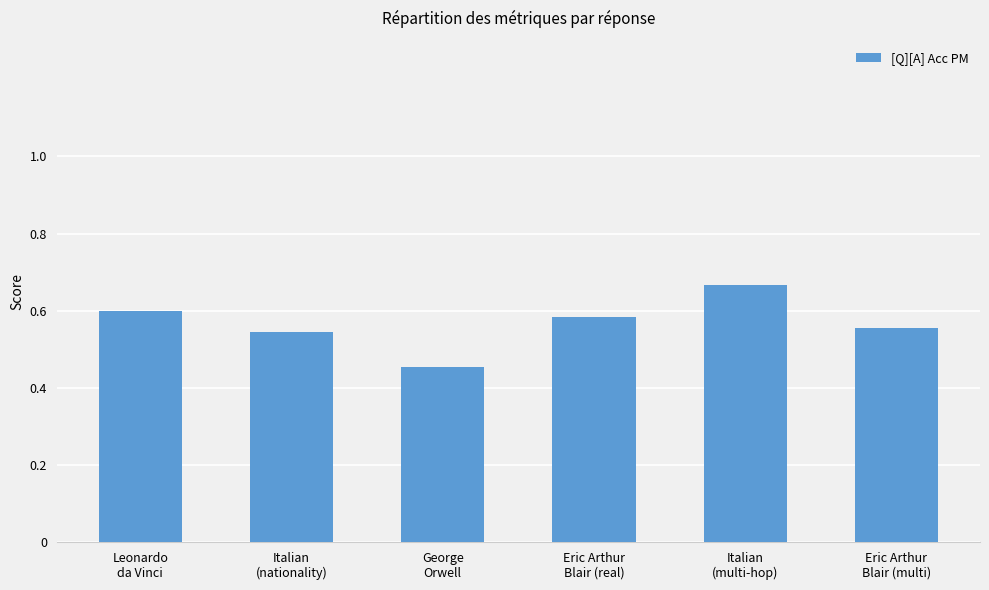

What is the difference between the values at George
Orwell and Eric Arthur
Blair (real)?

0.1